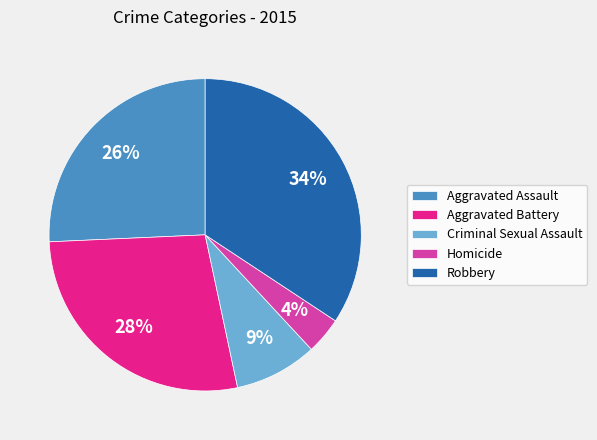

Rank the categories by value from highest to lowest.

Robbery, Aggravated Battery, Aggravated Assault, Criminal Sexual Assault, Homicide